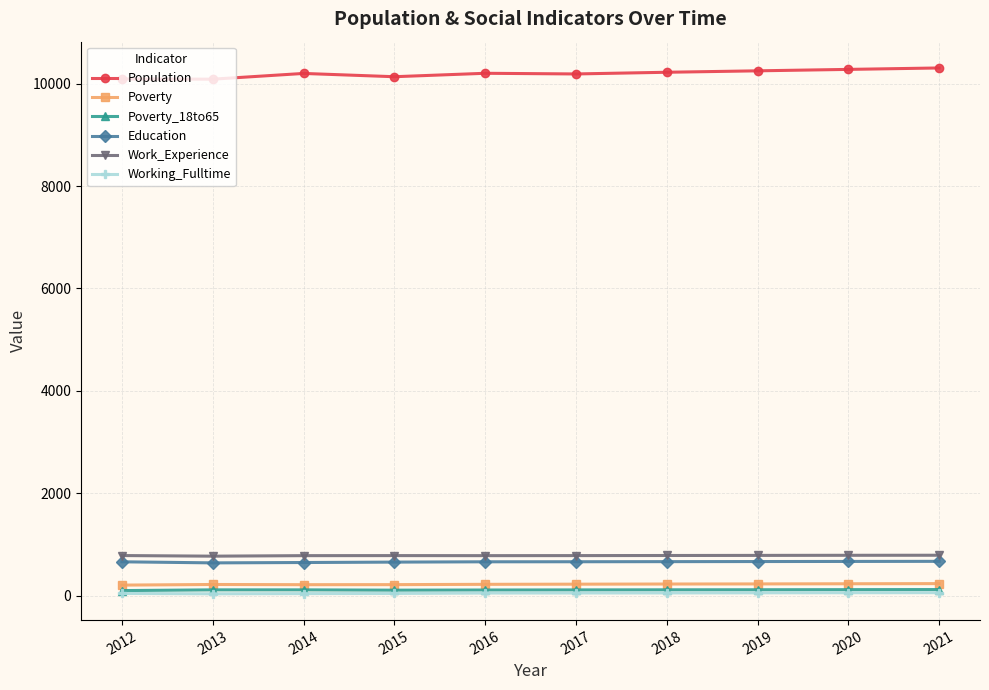

What is the maximum value shown in the chart?

10306